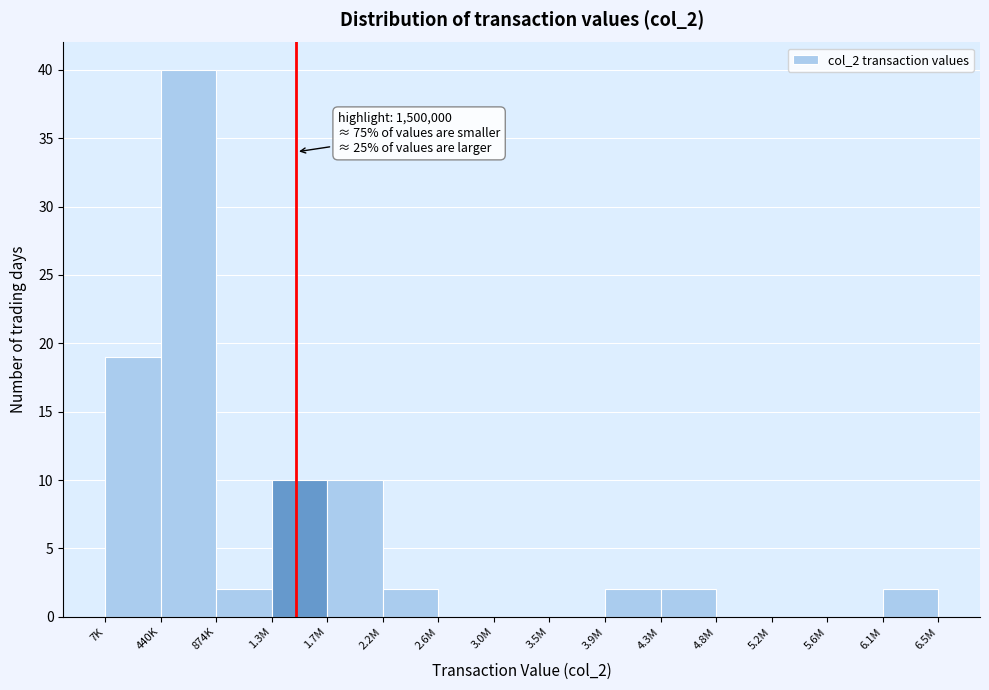

Reading right to left, what are all the values shown in this chart?

6.1M=2	5.6M=0	5.2M=0	4.8M=0	4.3M=2	3.9M=2	3.5M=0	3.0M=0	2.6M=0	2.2M=2	1.7M=10	1.3M=10	874K=2	440K=40	7K=19